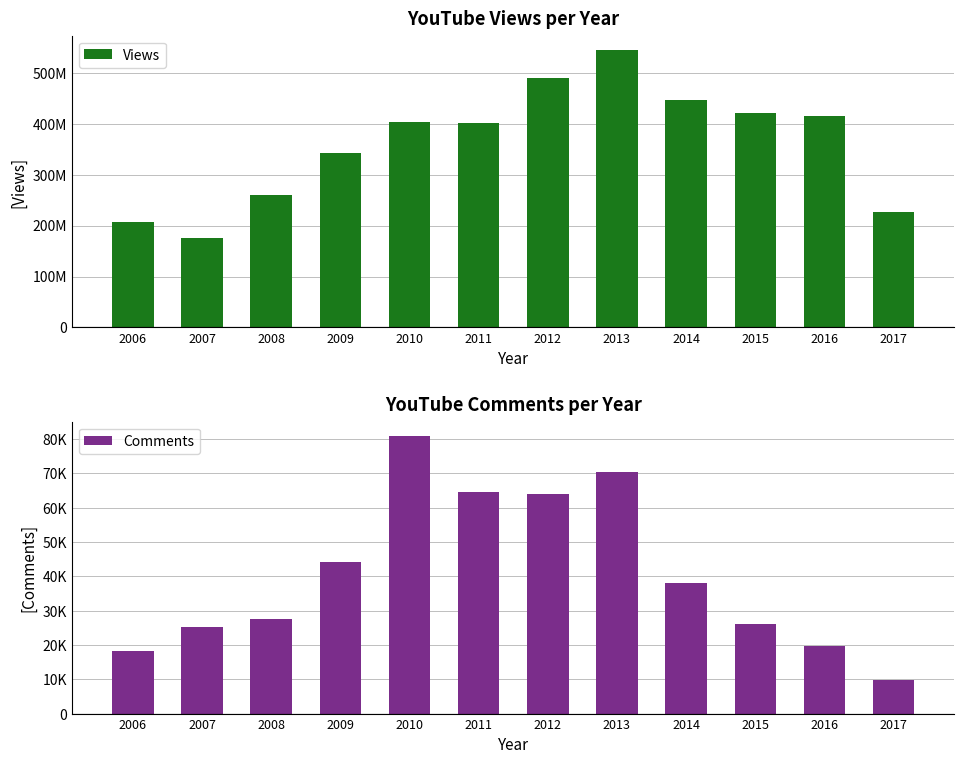

What is the value of the Views bar at the 1st from the left?

206548331